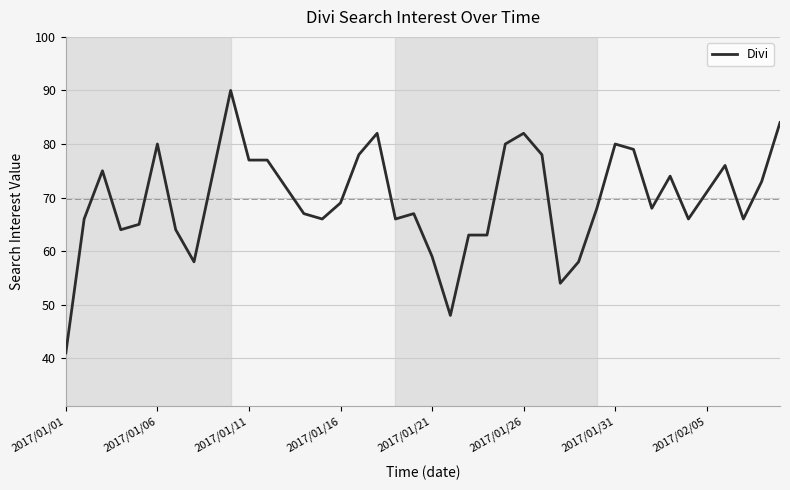

What is the difference between the maximum and minimum values?

49